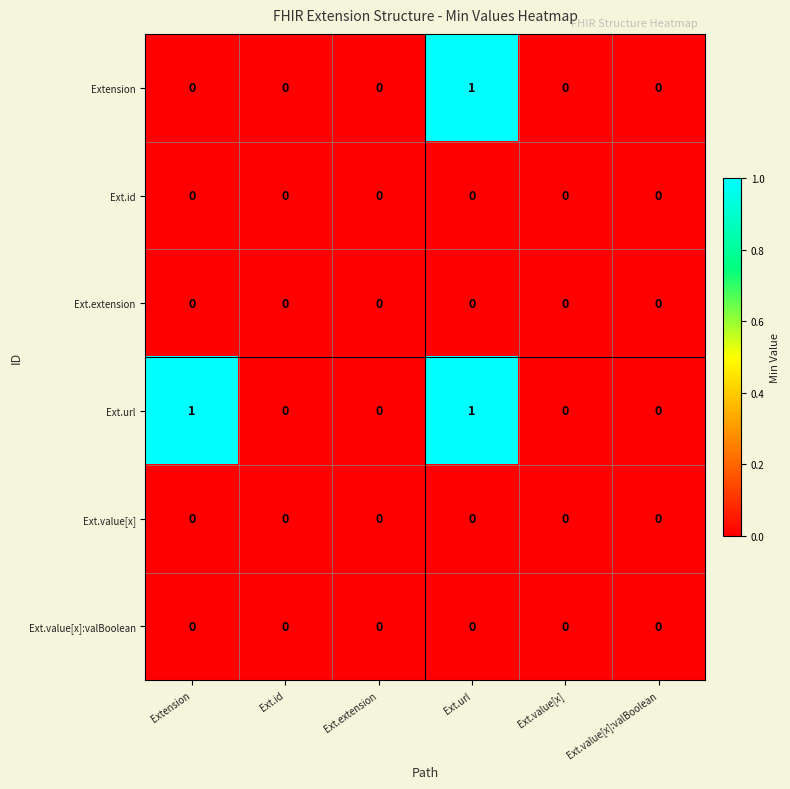

Is it true that Extension equals 0 at Ext.value[x]:valBoolean?

True